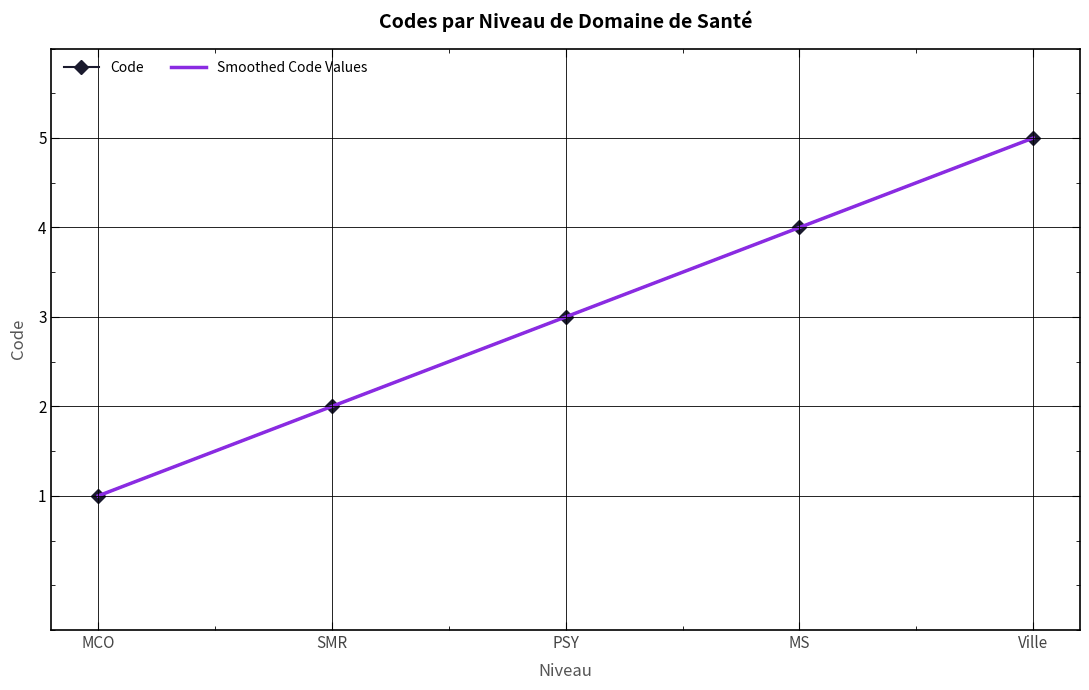

True or false: Smoothed Code Values and Code cross at least once.

False